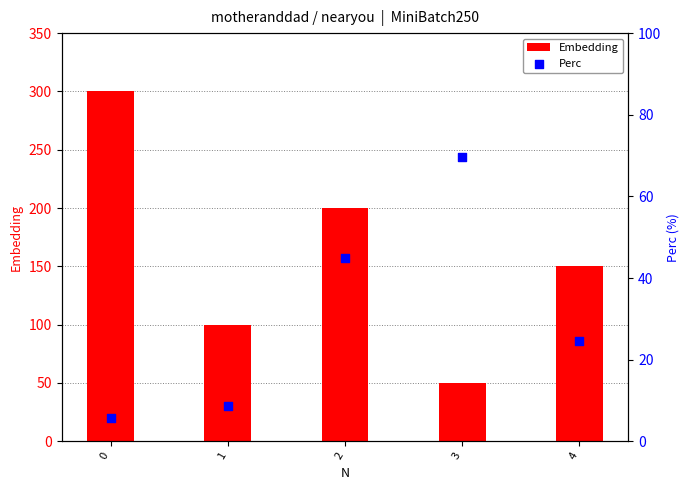

Which series contains the highest Y value?

Embedding